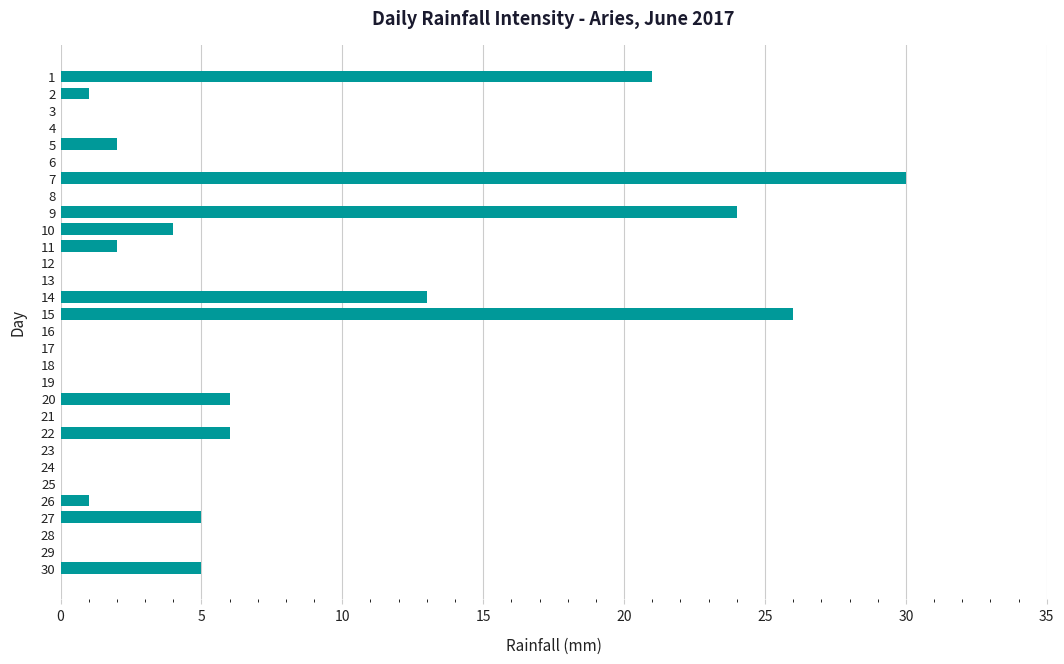

What is the change in value from 14 to 27?

-8